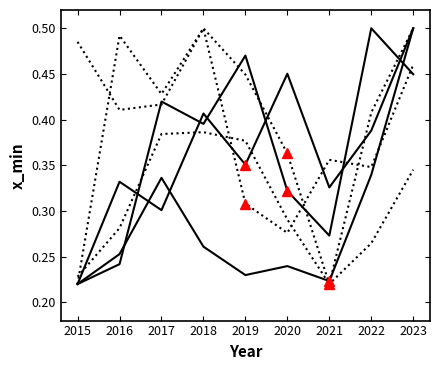

Does the chart have visible grid lines?

No